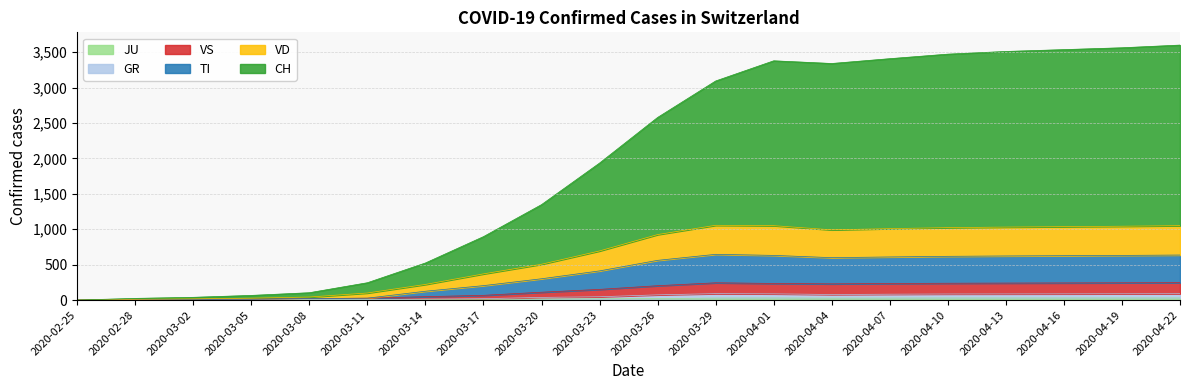

Does the chart have visible grid lines?

Yes